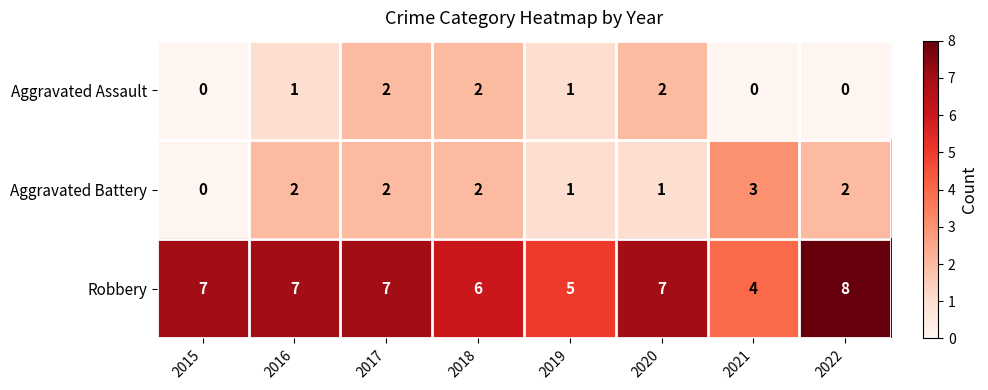

Which series has the widest spread of values?

Robbery